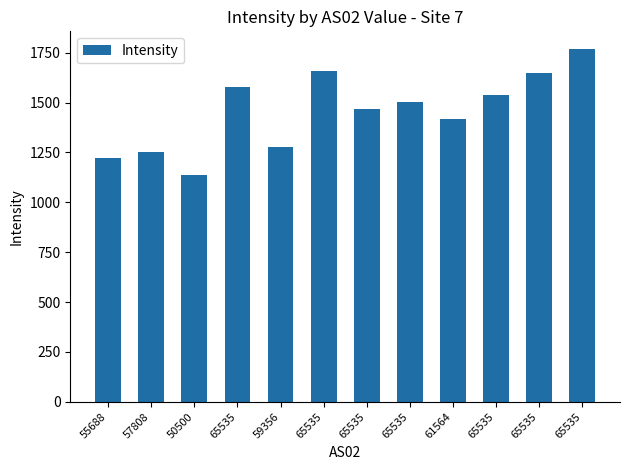

How many bars are there in total?

12